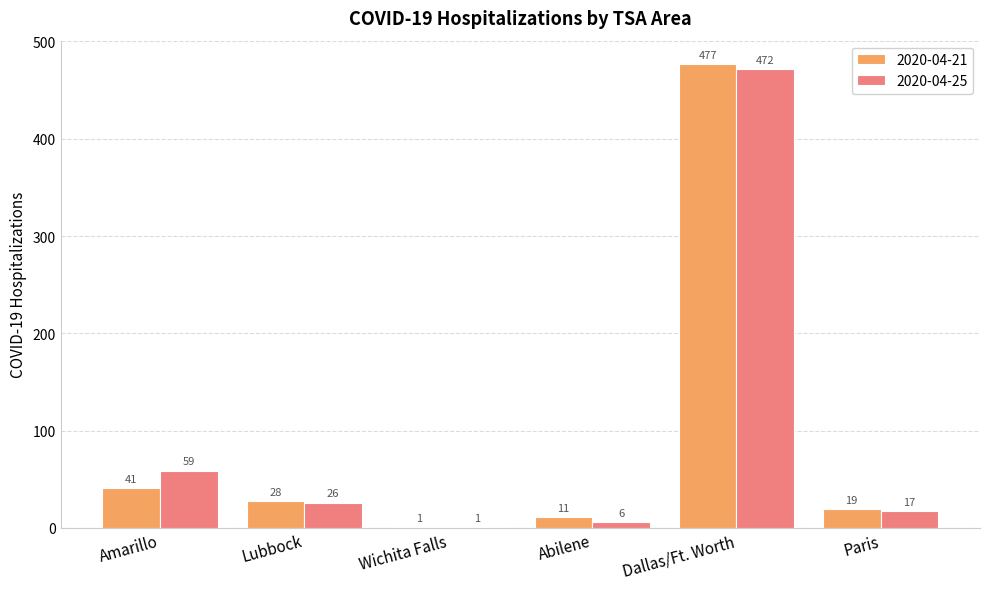

True or false: 2020-04-21 has a value of 7 at Lubbock.

False